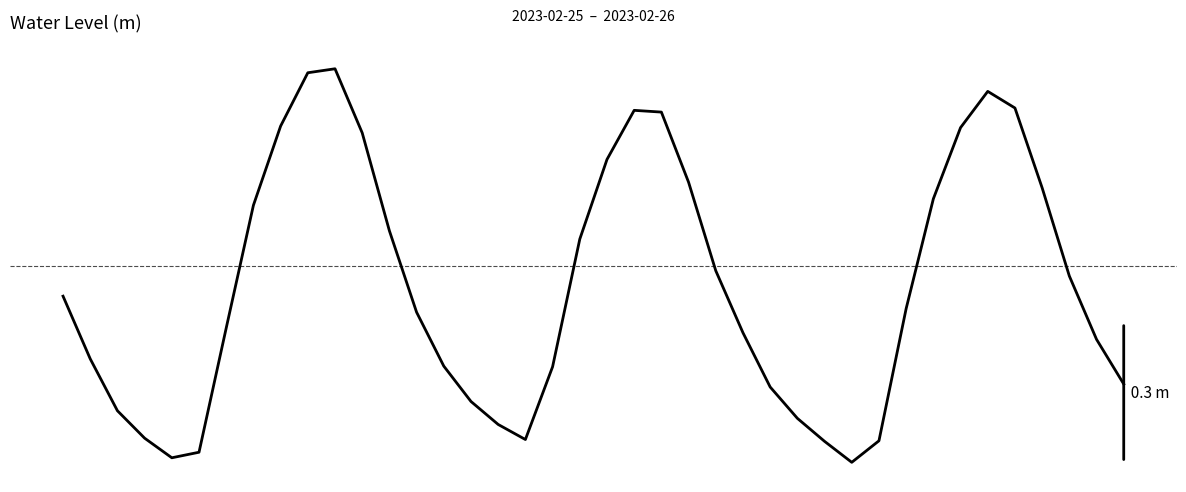

Is this an area chart (filled region under the line)?

No